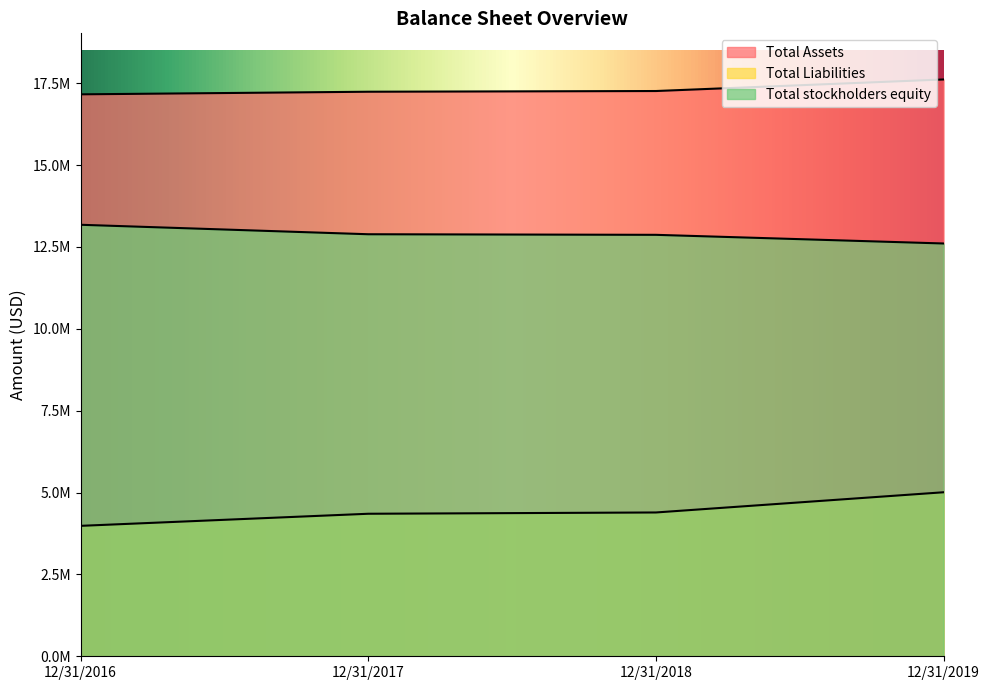

At which label does Total Liabilities first exceed 4390764?

12/31/2019